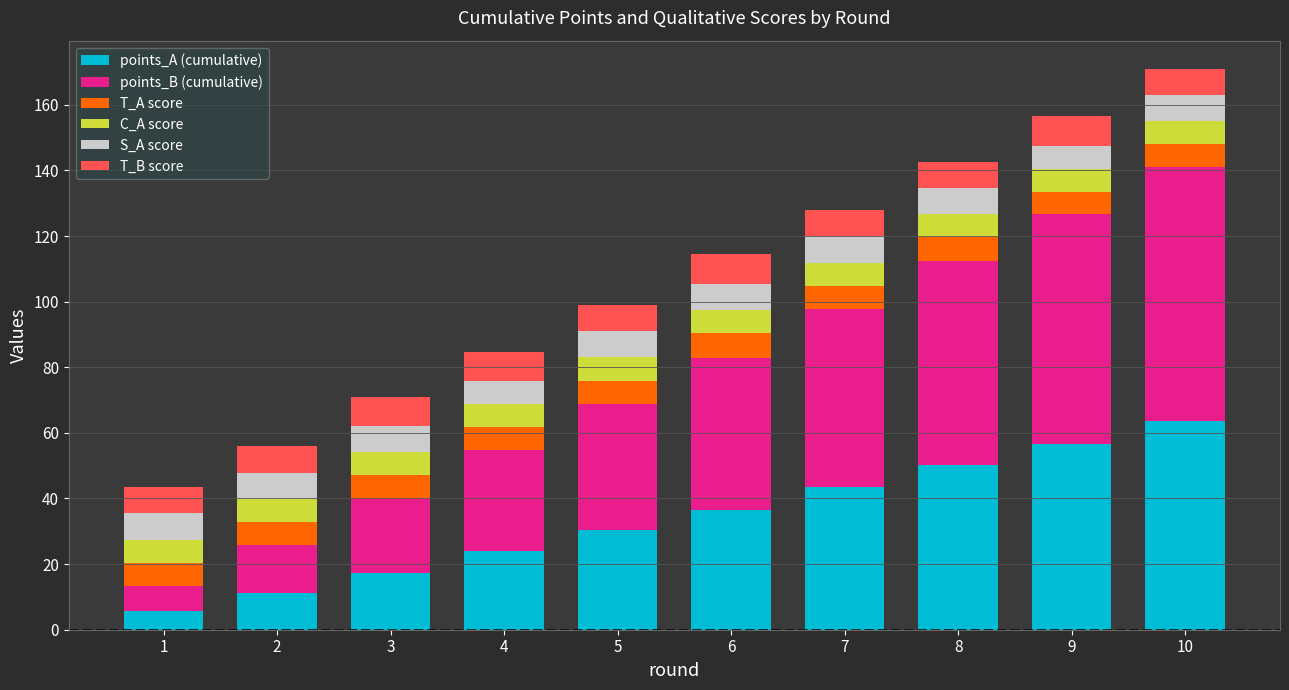

What is the difference between the maximum and minimum values in the points_A (cumulative) series?

57.7